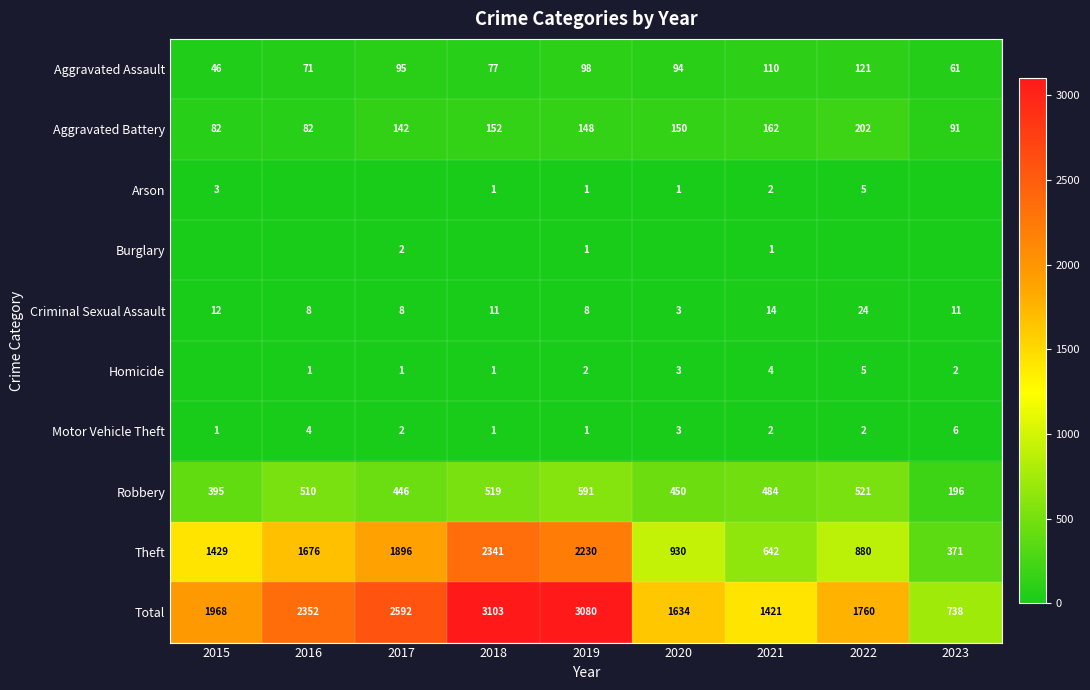

What is the difference between the Aggravated Assault values at 2016 and 2015?

25